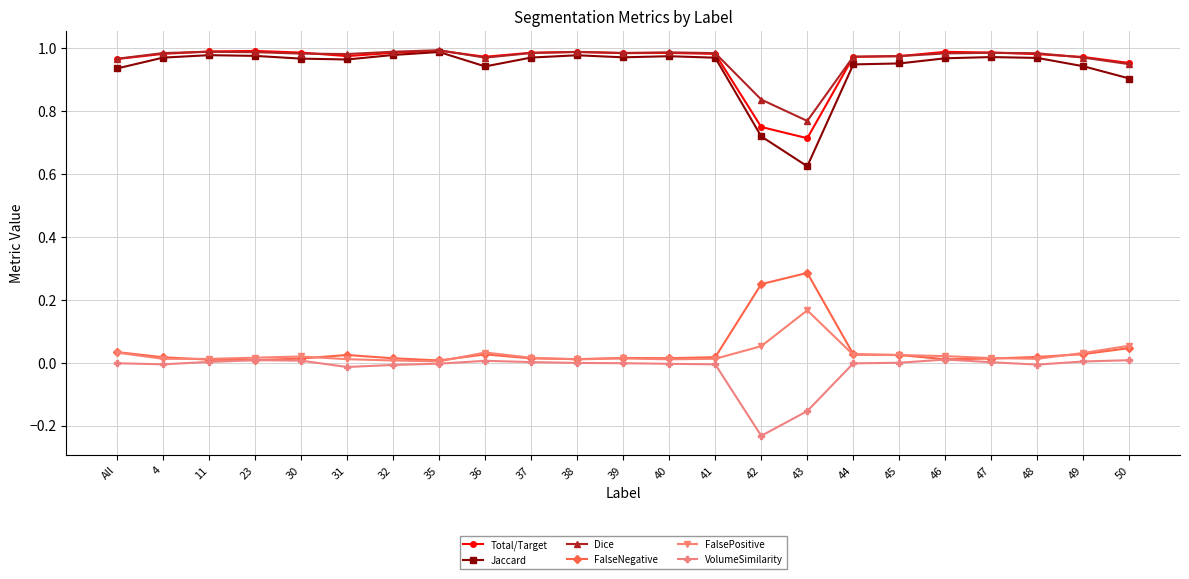

What is the label of the 21st point from the left?

48